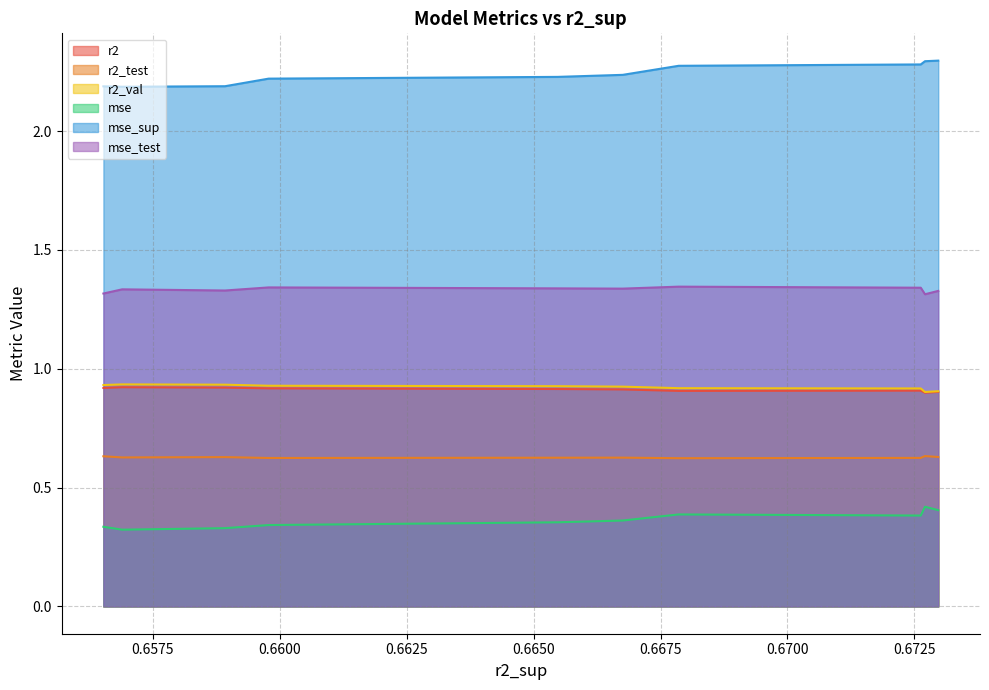

What is the difference between the highest and lowest values at 0.666755154951664?

1.9